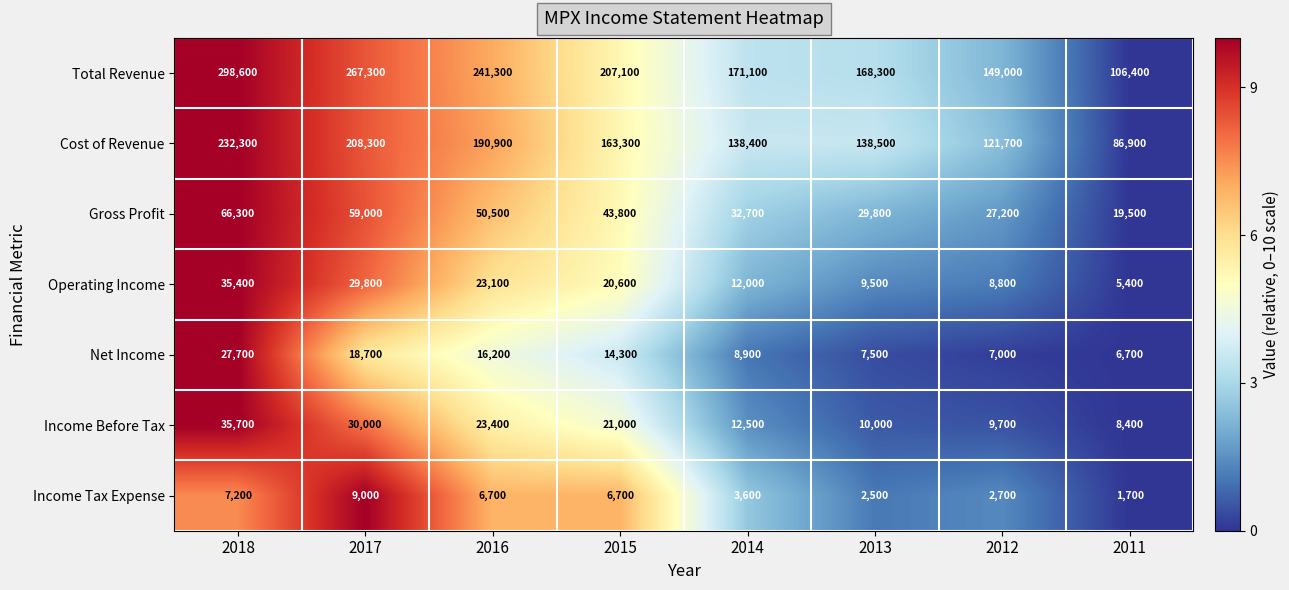

What is the total value across all series at 2015?

476800